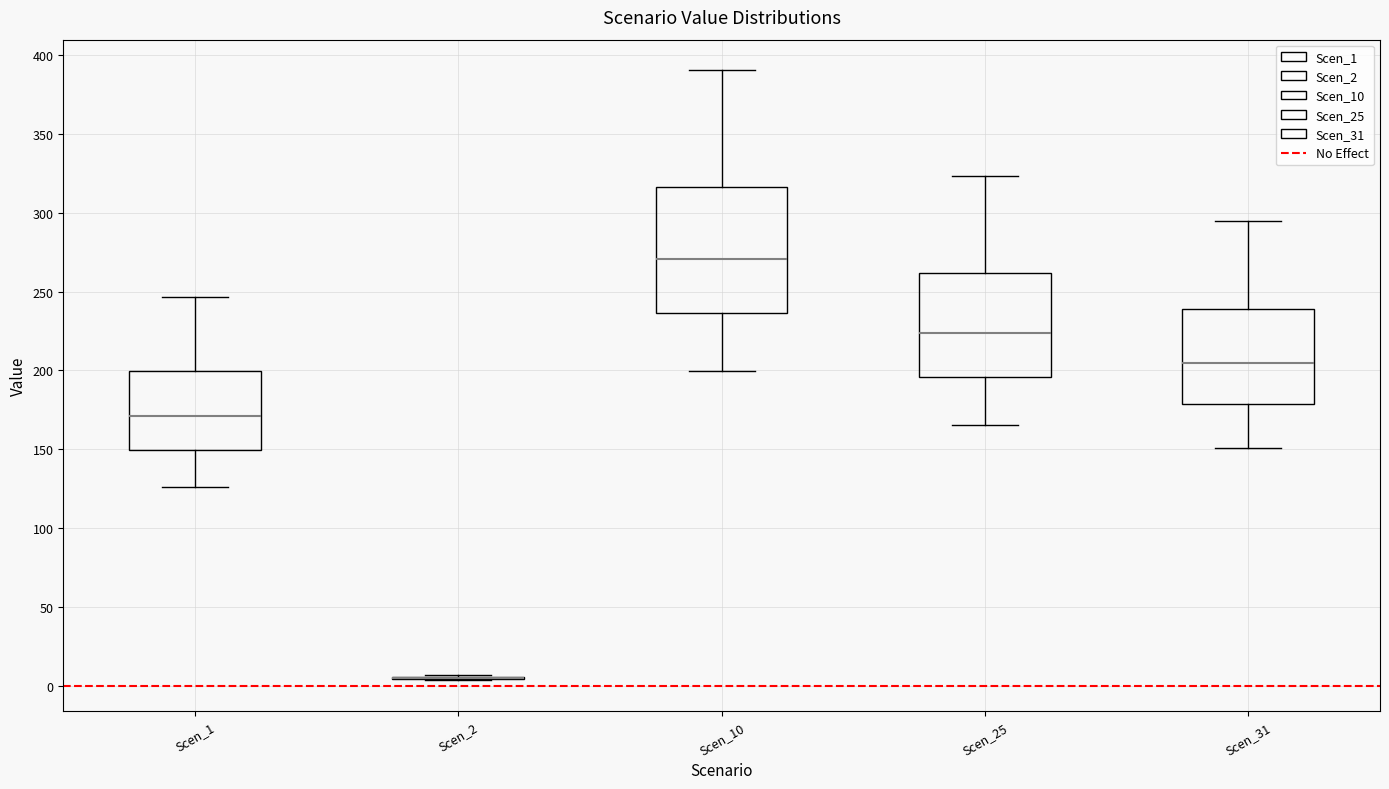

Reading left to right, read every box against the y-axis: the position of its median line, the range the box covers, and the ends of its whiskers. The values are not printed on the chart, so give them approximately, as read against the axis.

Scen_1: median 170, box 150 to 200, whiskers 125 to 245
Scen_2: box collapsed to a line at 5, whiskers 5 to 5
Scen_10: median 270, box 235 to 315, whiskers 200 to 390
Scen_25: median 225, box 195 to 260, whiskers 165 to 325
Scen_31: median 205, box 180 to 240, whiskers 150 to 295